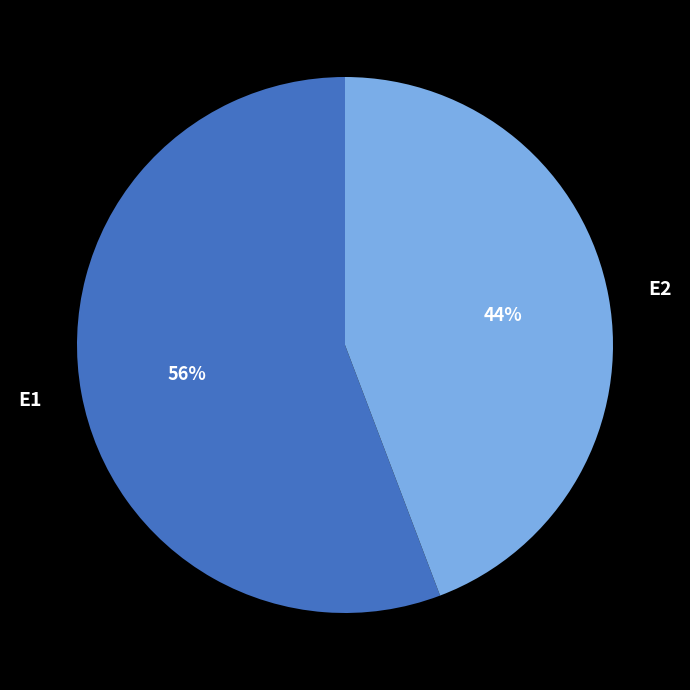

Count the number of slices in the pie.

2